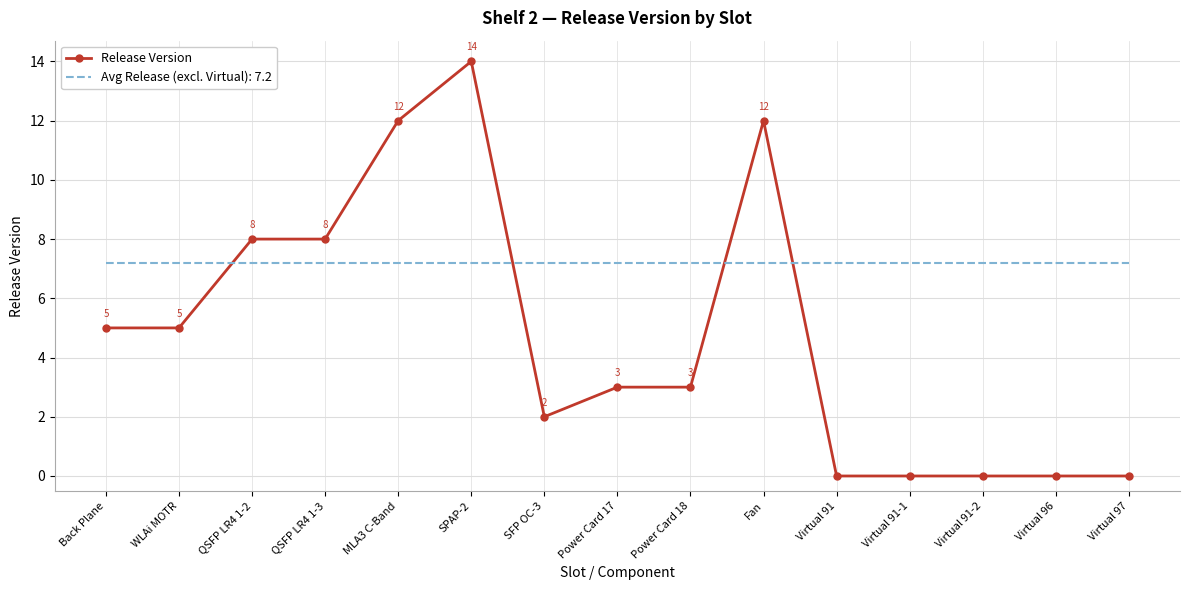

What position from the left is Power Card 17?

8